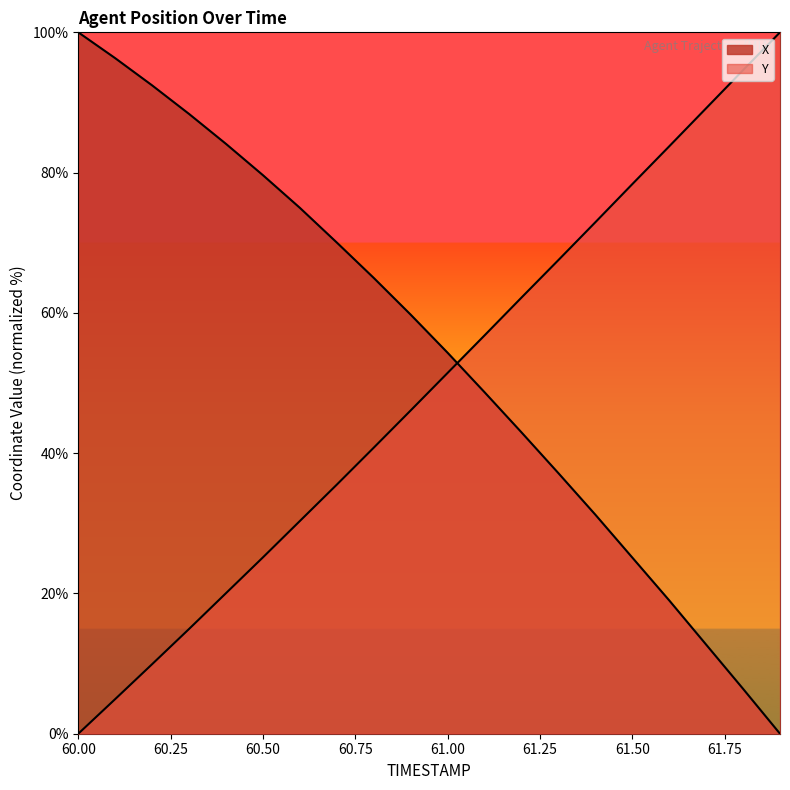

Which label corresponds to the largest value in the chart?

60.0